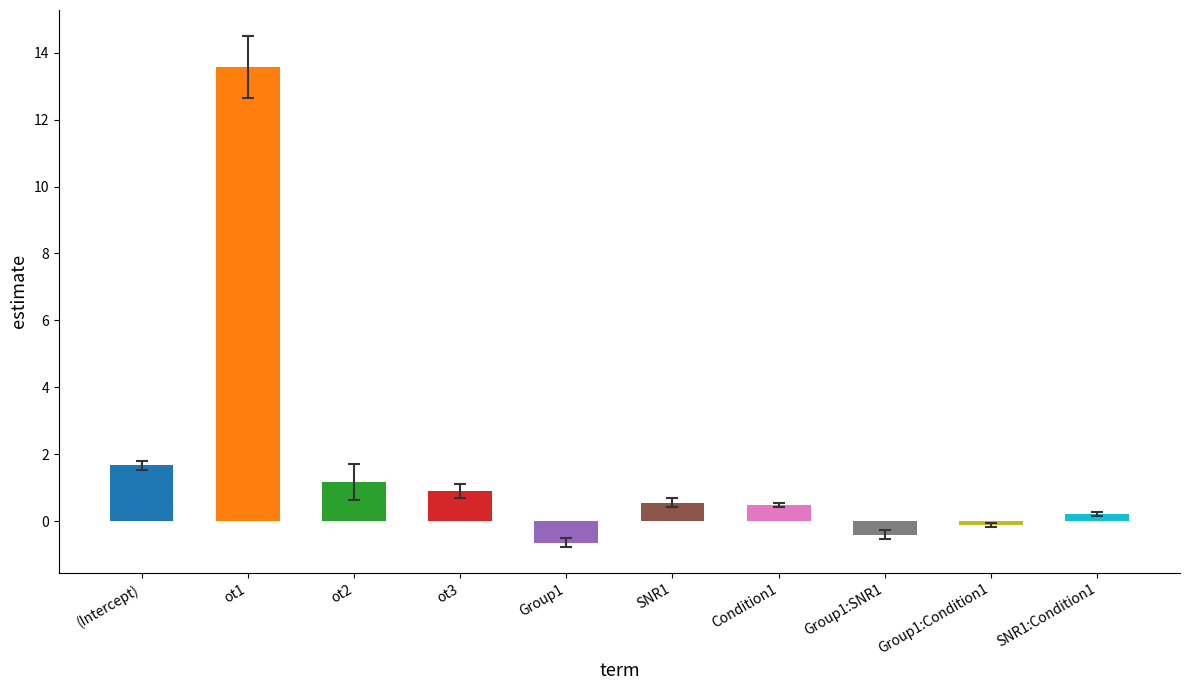

How many data points are less than 0?

3